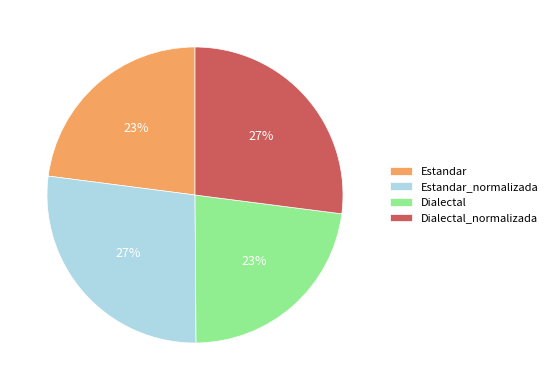

Is it true that Estandar is 33% of the pie?

False